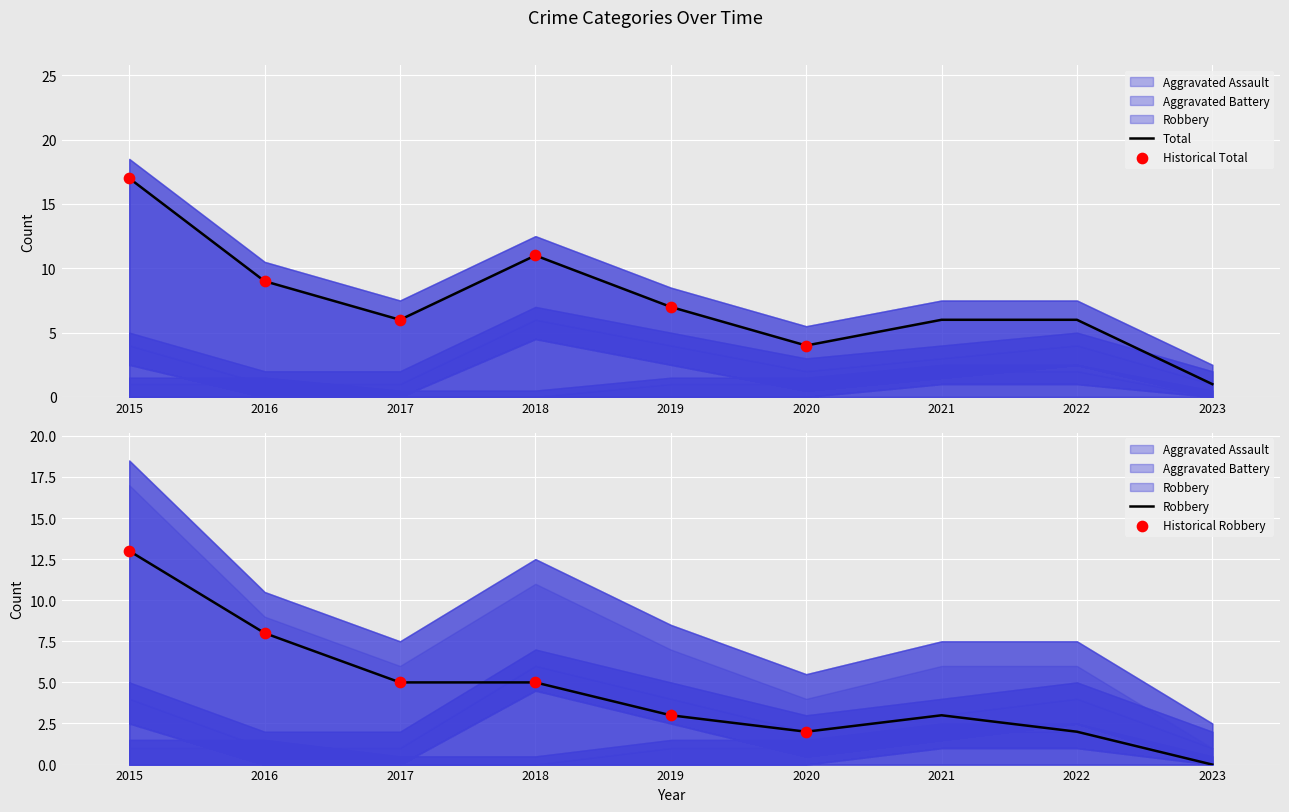

Which series reaches the maximum Y coordinate?

Total